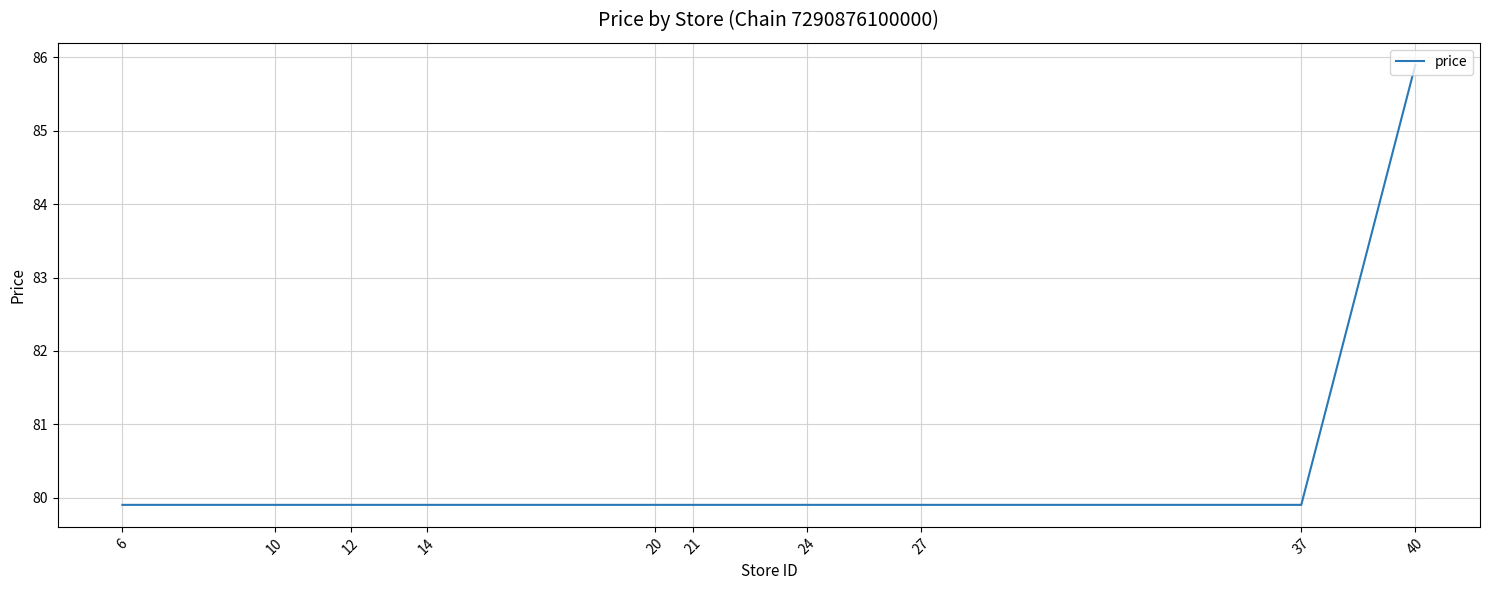

What is the smallest value displayed?

79.9